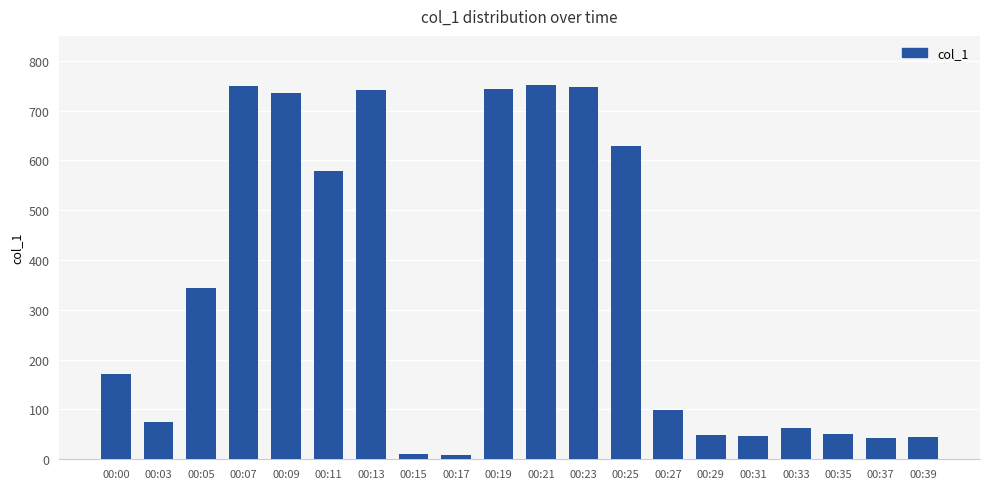

The chart shows a value of 257.6 at 00:00. True or false?

False